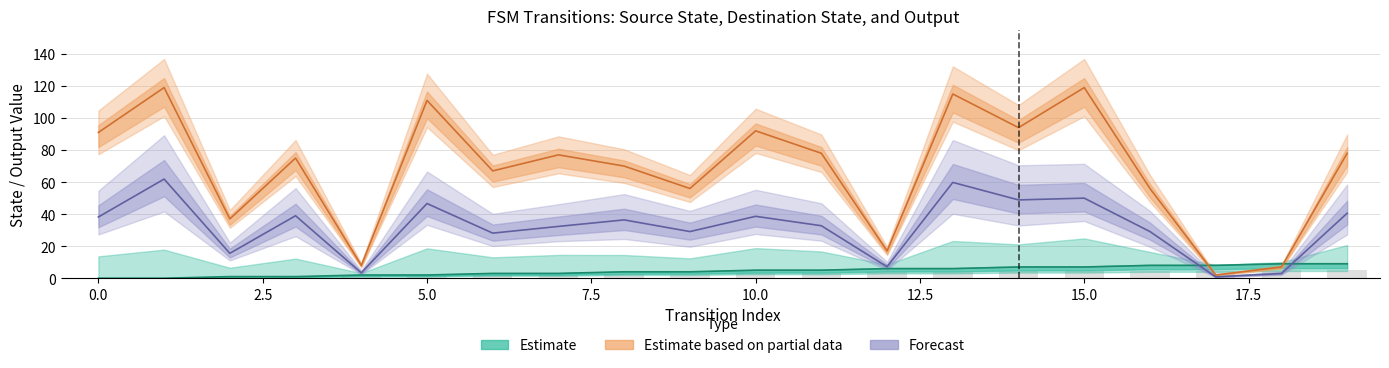

Is the value of Forecast at 20.0 greater than the value of Estimate at 0.0?

Yes